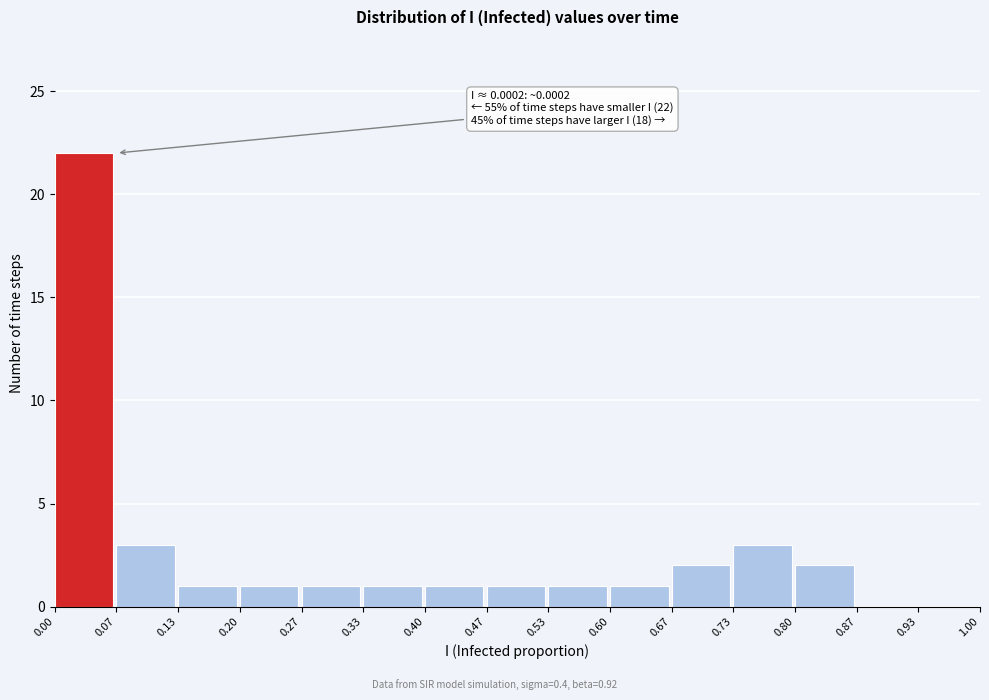

Which range on the x-axis has the tallest bar?

0.00 to 0.07